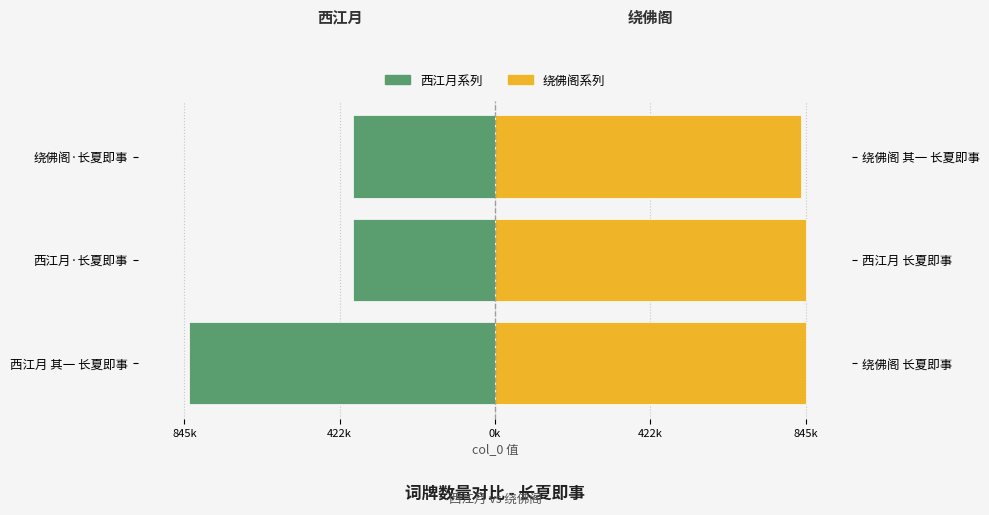

What is the highest value of the 绕佛阁系列 series?

845292